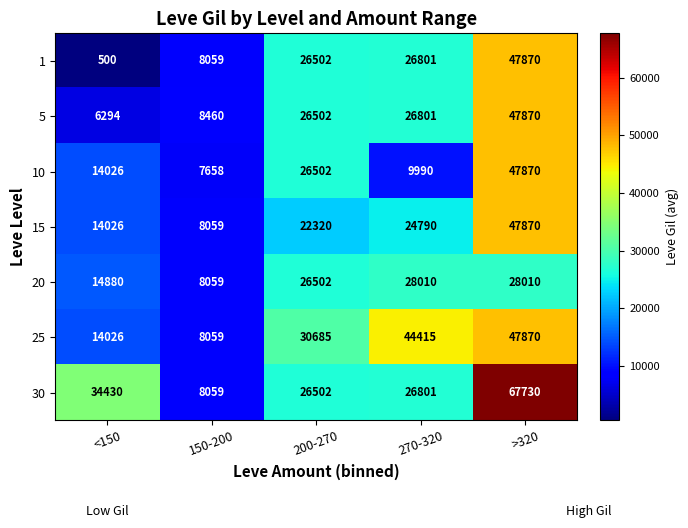

What is the difference between the maximum and minimum values in the 20 series?

19951